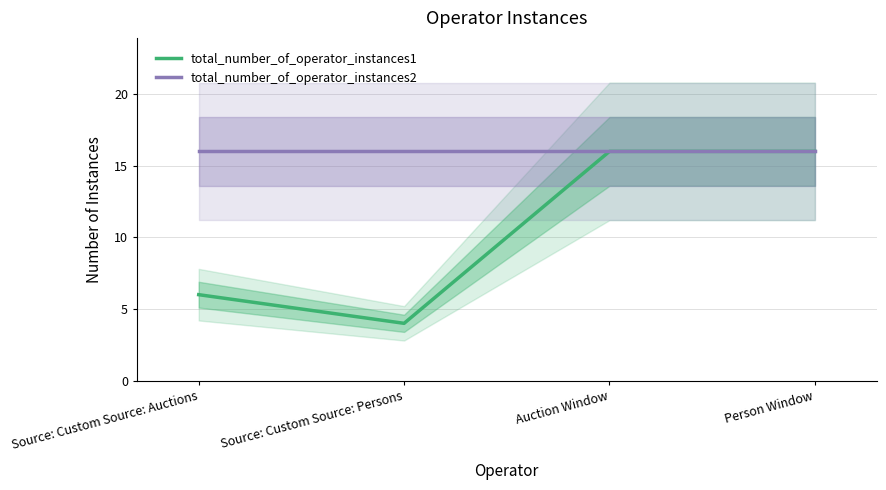

List the labels in order of total_number_of_operator_instances2 value, smallest first.

Source: Custom Source: Auctions, Source: Custom Source: Persons, Auction Window, Person Window